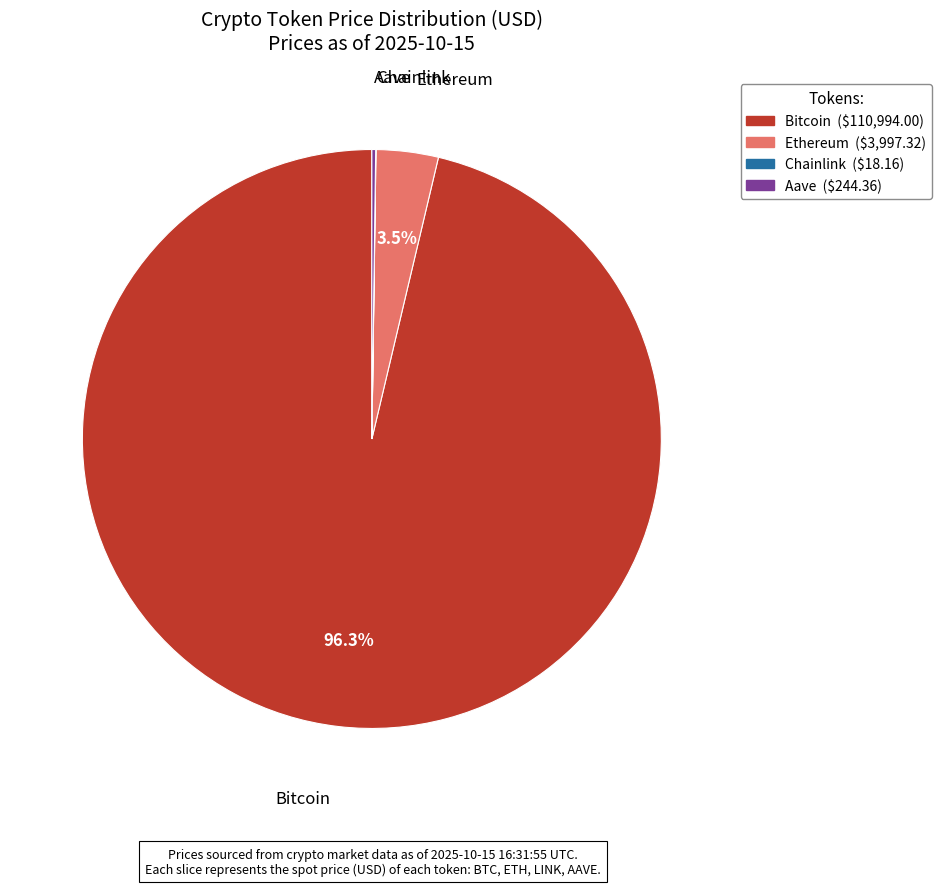

Which category accounts for the majority?

Bitcoin